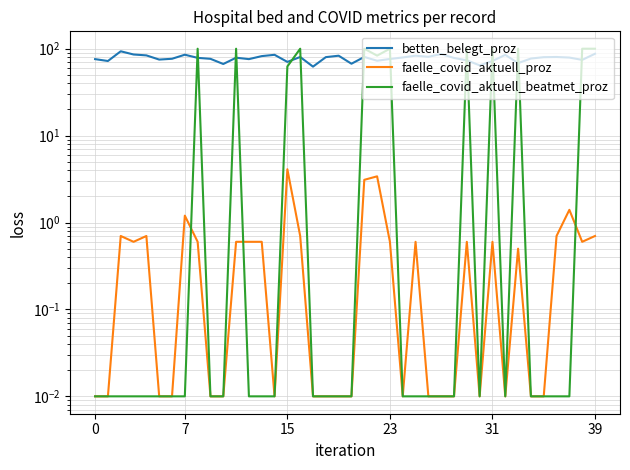

Reading left to right, transcribe all the data shown in this chart.

betten_belegt_proz: 75.9	72.2	93.4	85.8	83.8	75.0	76.6	85.3	78.5	76.5	66.7	78.8	75.9	82.2	85.1	70.5	80.3	62.2	80.0	83.1	67.2	80.4	72.7	76.2	79.3	83.1	80.7	86.8	78.3	73.5	64.4	72.2	85.0	68.3	77.1	79.9	80.3	79.1	74.4	87.5
faelle_covid_aktuell_proz: 0.0	0.0	0.7	0.6	0.7	0.0	0.0	1.2	0.6	0.0	0.0	0.6	0.6	0.6	0.0	4.1	0.7	0.0	0.0	0.0	0.0	3.1	3.4	0.6	0.0	0.6	0.0	0.0	0.0	0.6	0.0	0.6	0.0	0.5	0.0	0.0	0.7	1.4	0.6	0.7
faelle_covid_aktuell_beatmet_proz: 0.0	0.0	0.0	0.0	0.0	0.0	0.0	0.0	100.0	0.0	0.0	100.0	0.0	0.0	0.0	62.5	100.0	0.0	0.0	0.0	0.0	100.0	83.3	100.0	0.0	0.0	0.0	0.0	0.0	100.0	0.0	100.0	0.0	100.0	0.0	0.0	0.0	0.0	100.0	100.0